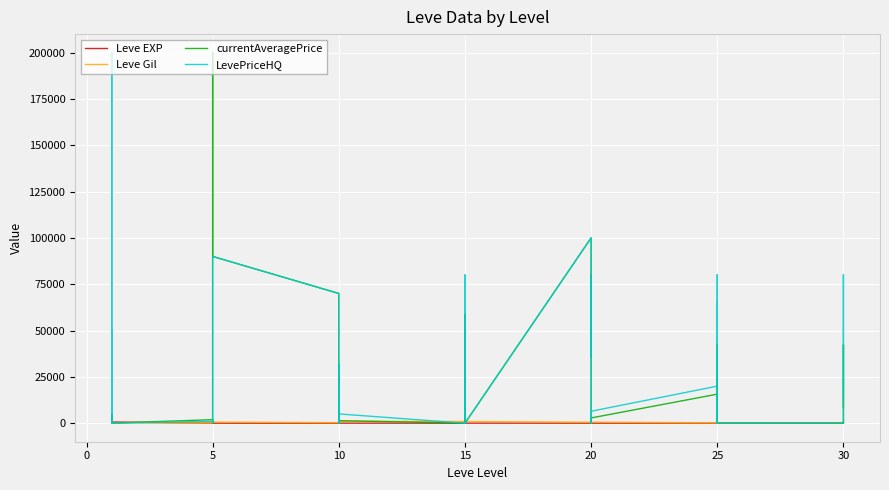

How many interior local valleys does the Leve Gil series have?

11